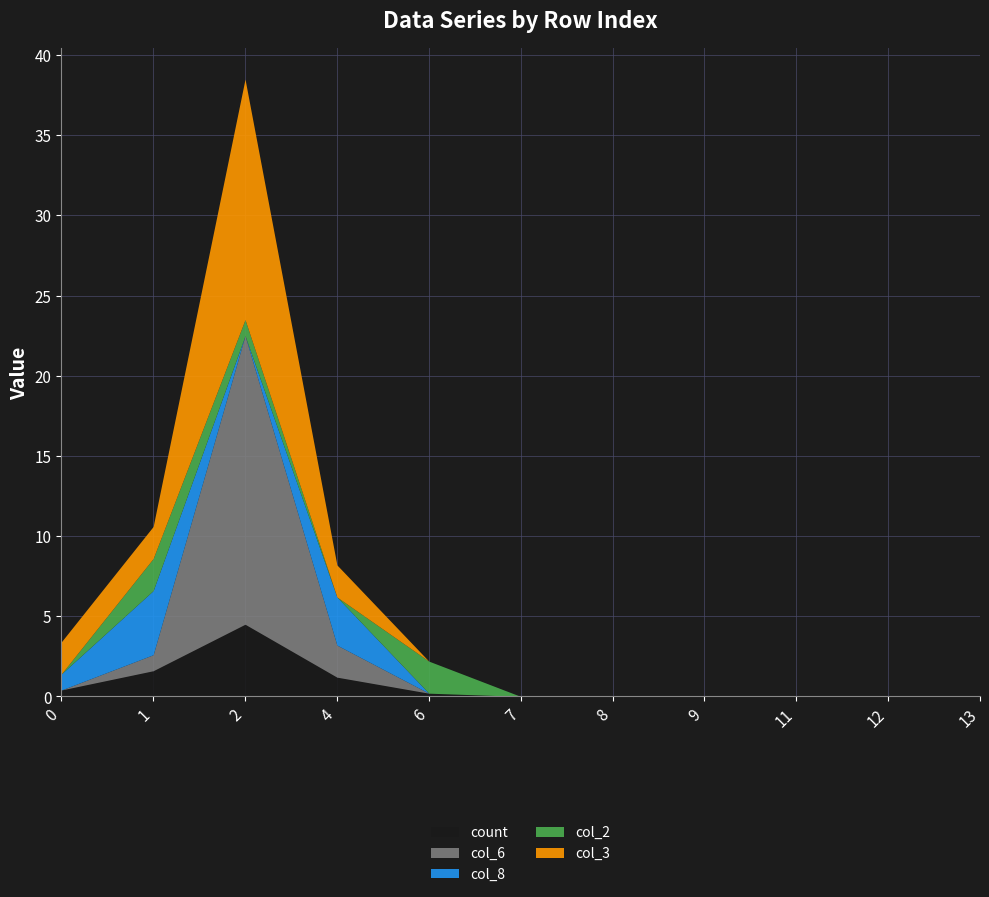

Which series changed the most between 9 and 13?

count